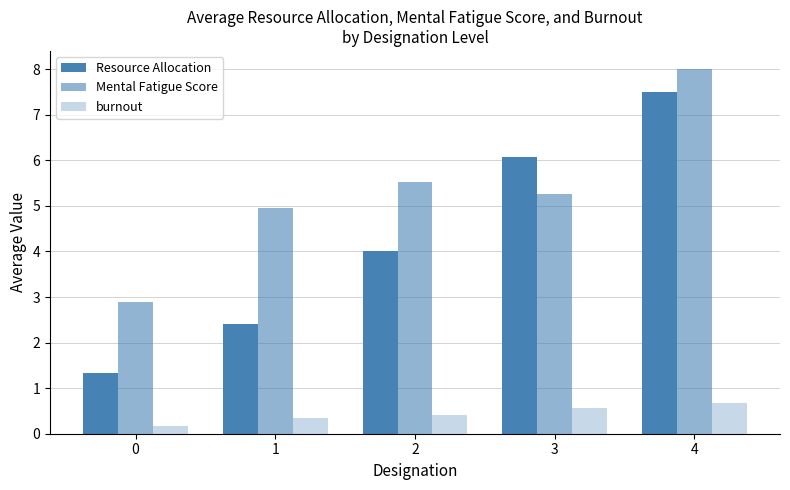

How many data points does each series have?

5